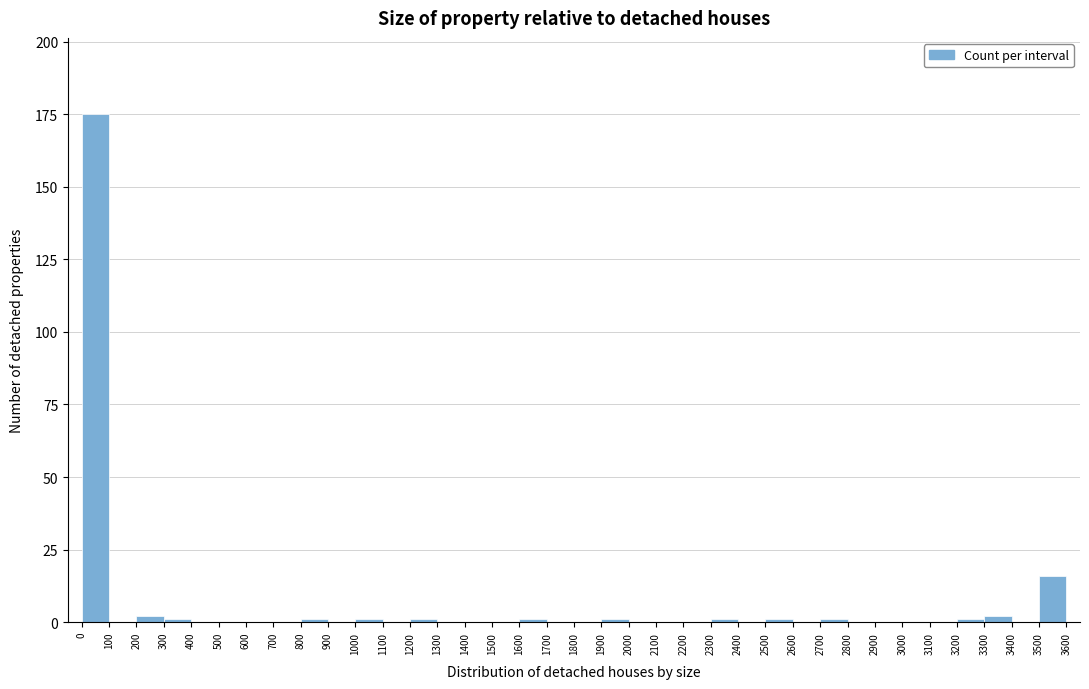

How tall is the bar that spans 0 to 100 on the x-axis? The values are not printed on the chart, so give them approximately, as read against the axis.

175